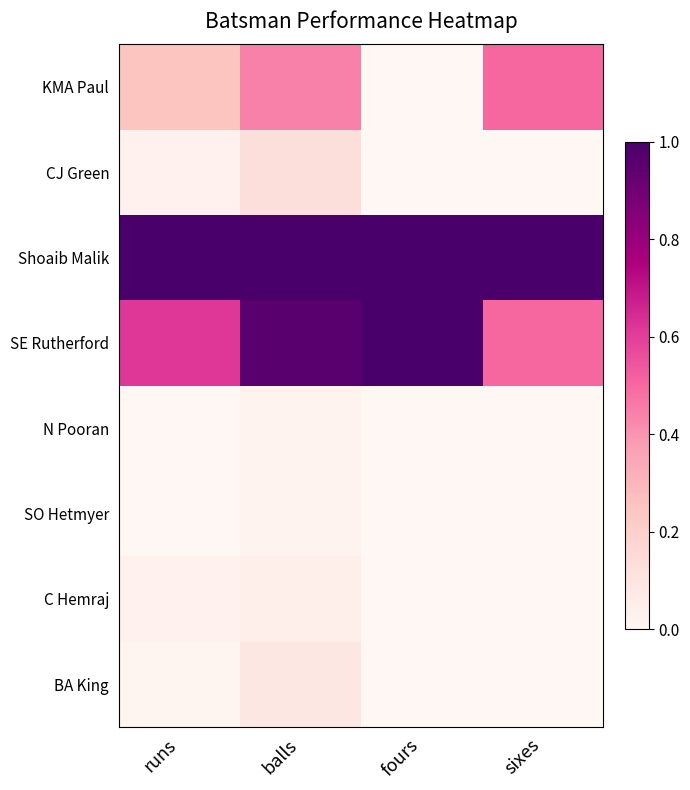

Reading right to left, what are all the values shown in this chart?

BA King: sixes=0.0	fours=0.0	balls=0.1	runs=0.0
C Hemraj: sixes=0.0	fours=0.0	balls=0.0	runs=0.0
SO Hetmyer: sixes=0.0	fours=0.0	balls=0.0	runs=0.0
N Pooran: sixes=0.0	fours=0.0	balls=0.0	runs=0.0
SE Rutherford: sixes=0.5	fours=1.0	balls=1.0	runs=0.6
Shoaib Malik: sixes=1.0	fours=1.0	balls=1.0	runs=1.0
CJ Green: sixes=0.0	fours=0.0	balls=0.1	runs=0.0
KMA Paul: sixes=0.5	fours=0.0	balls=0.4	runs=0.2